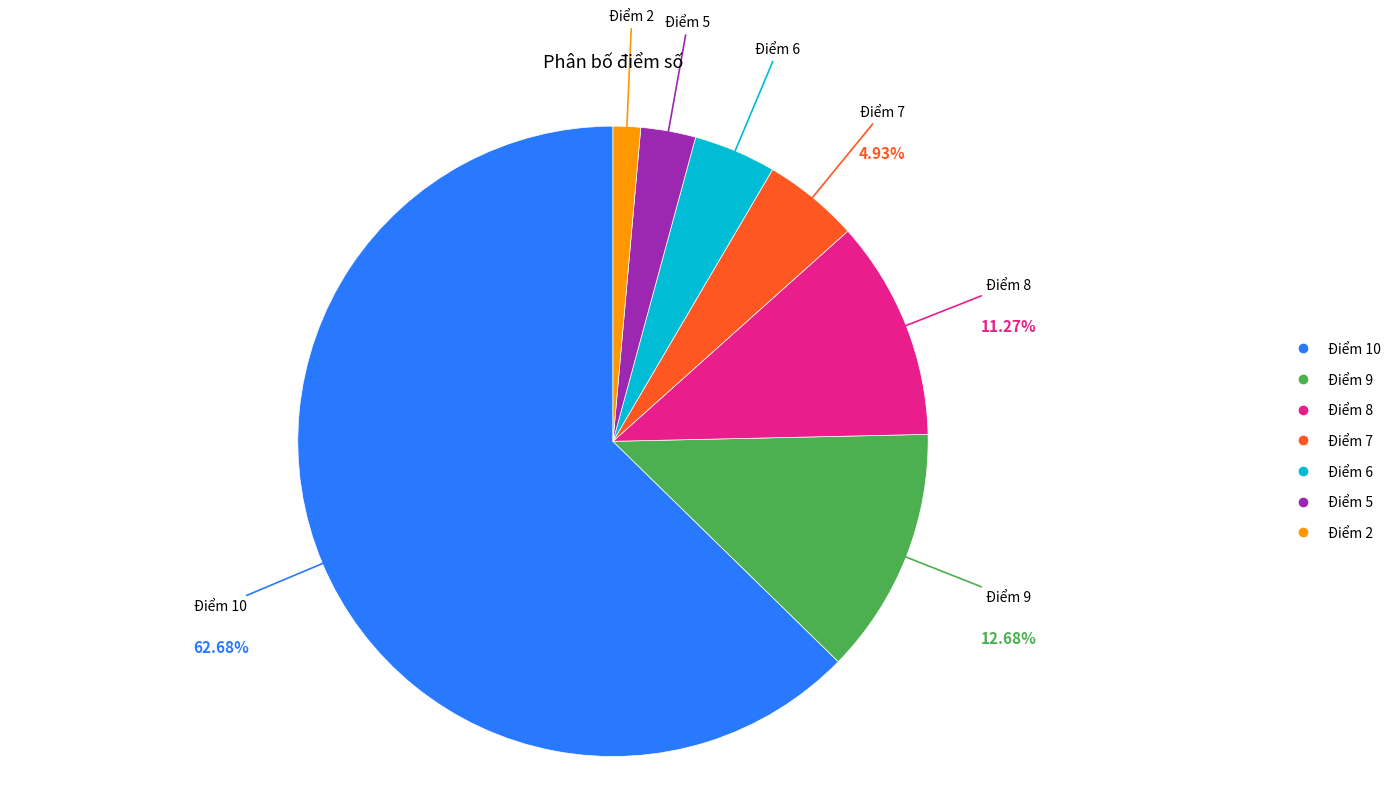

What is the largest slice in the pie chart?

Điểm 10